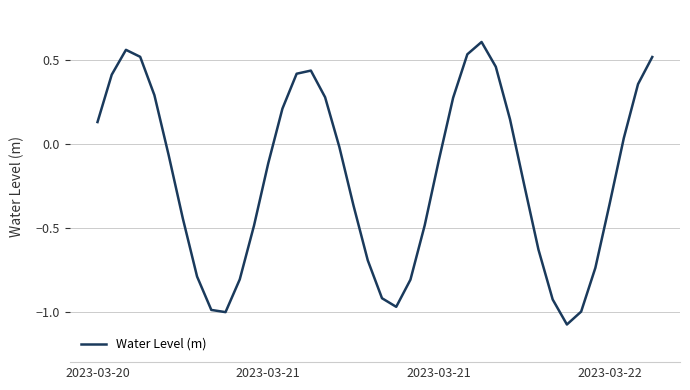

How many series are shown in this chart?

1